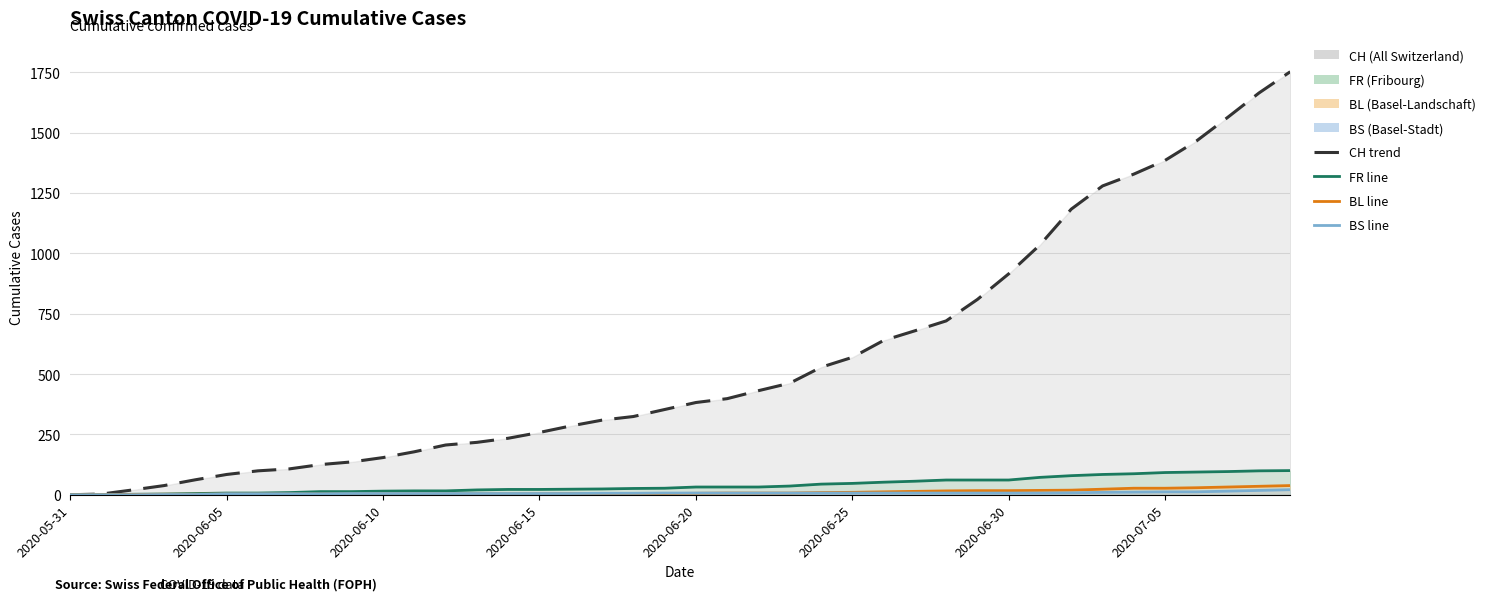

Reading left to right, transcribe all the data shown in this chart.

CH (trend): 0	3	20	38	62	84	99	107	125	136	154	178	206	217	234	258	285	309	324	353	382	398	431	462	528	569	639	679	720	809	915	1035	1183	1279	1328	1385	1465	1563	1664	1752
FR (line): 0	0	2	3	5	7	7	9	13	13	15	16	16	20	22	22	23	24	26	27	32	32	32	36	44	47	52	56	61	61	61	72	79	84	87	92	94	96	99	100
BL (line): 0	0	1	2	2	3	3	3	3	3	4	4	4	4	4	4	5	5	5	5	6	7	7	7	9	10	12	14	16	17	17	18	19	23	27	27	29	32	35	38
BS (line): 0	0	0	1	1	4	4	4	4	5	5	5	5	5	5	5	5	6	6	7	7	7	7	7	7	7	7	7	7	7	7	7	8	10	11	12	12	15	18	21